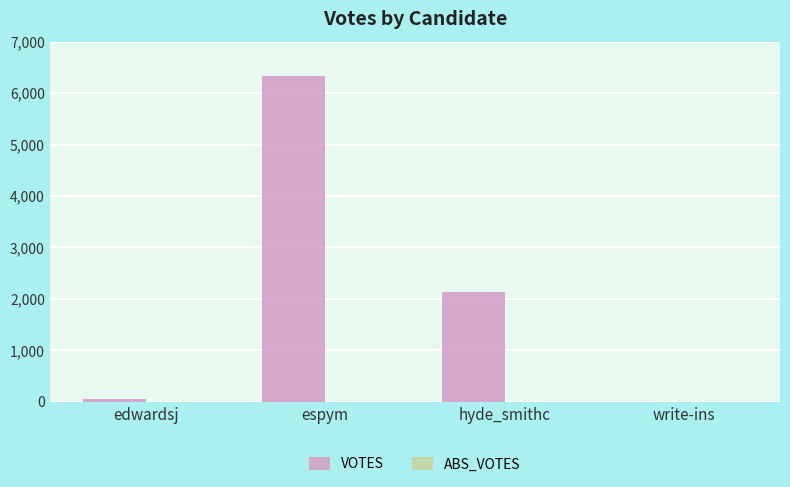

True or false: the data shows 1097 at hyde_smithc.

False